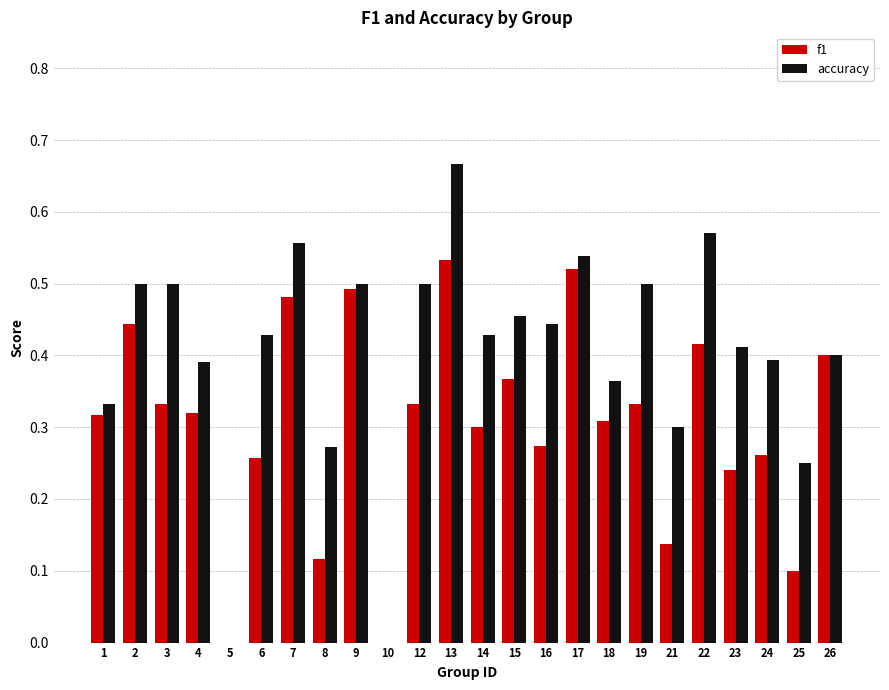

Is the value of f1 at 21 greater than the value of accuracy at 2?

No